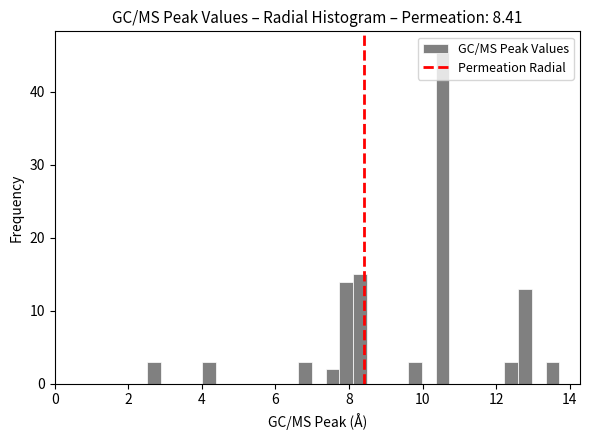

Around what value on the x-axis is the tallest bar? Give the approximate position of its centre, as read against the axis.

10.6